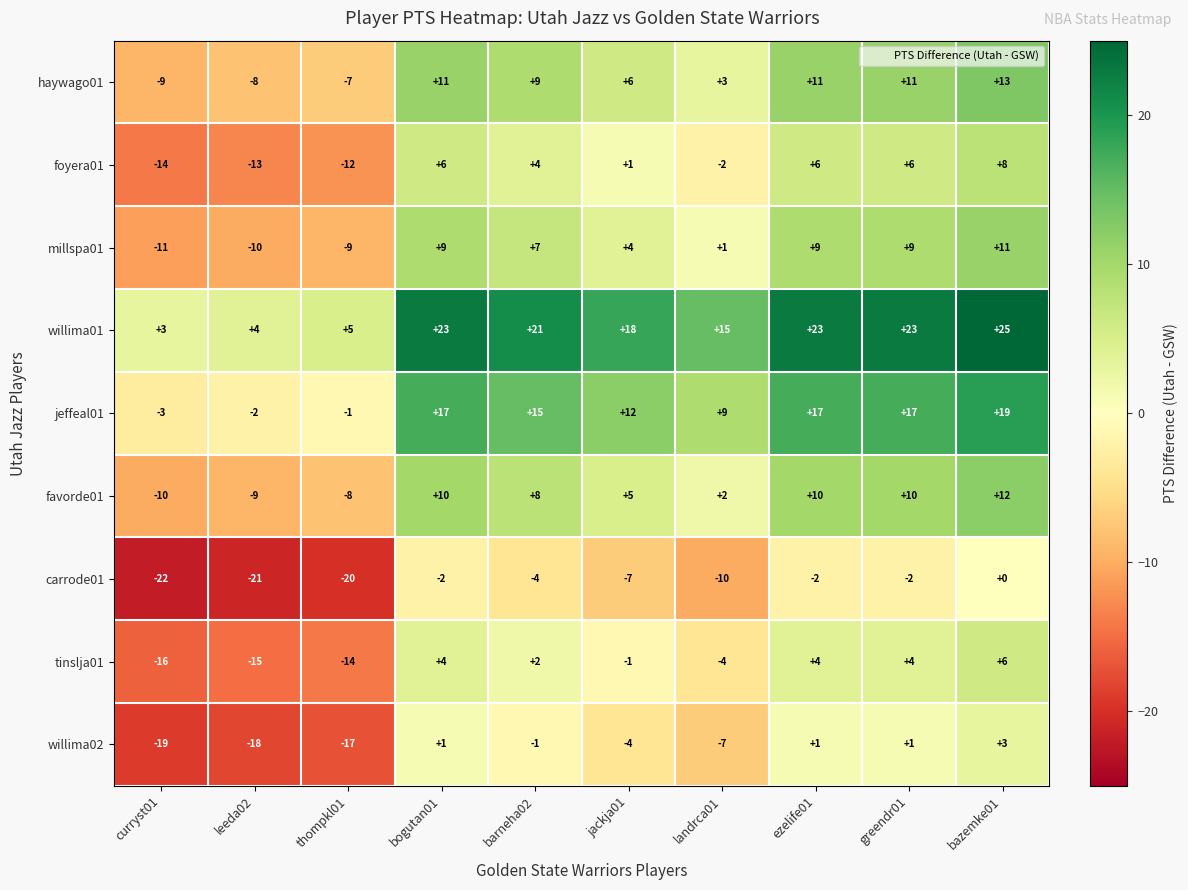

What is the total value across all series at thompkl01?

-83